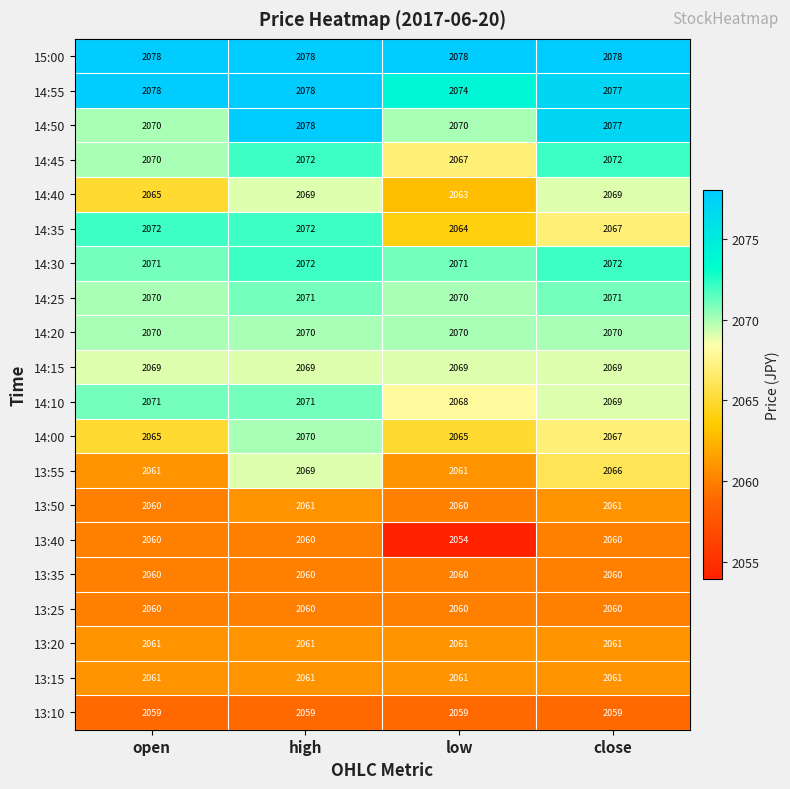

Is it true that 14:25 equals 1267 at low?

False